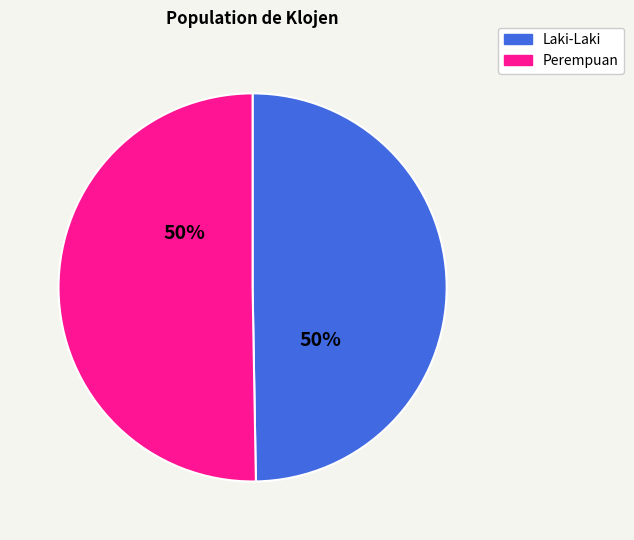

What is the ratio of the value at Perempuan to the value at Laki-Laki?

1.0